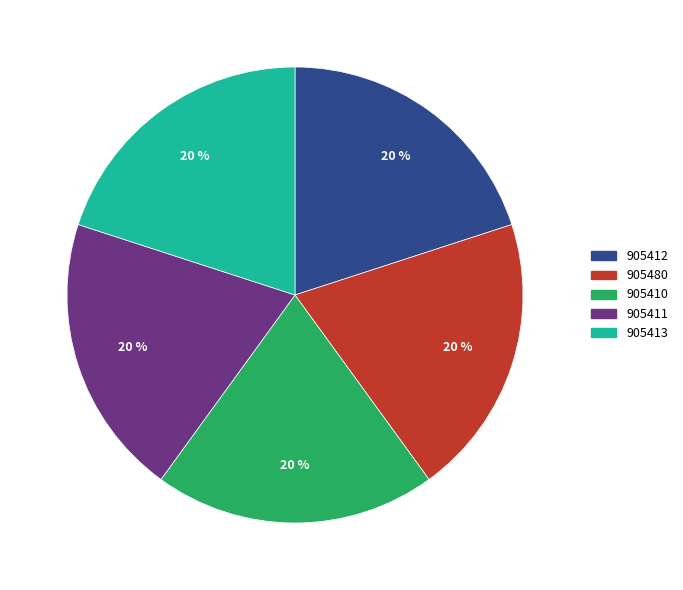

How many segments does this pie chart have?

5